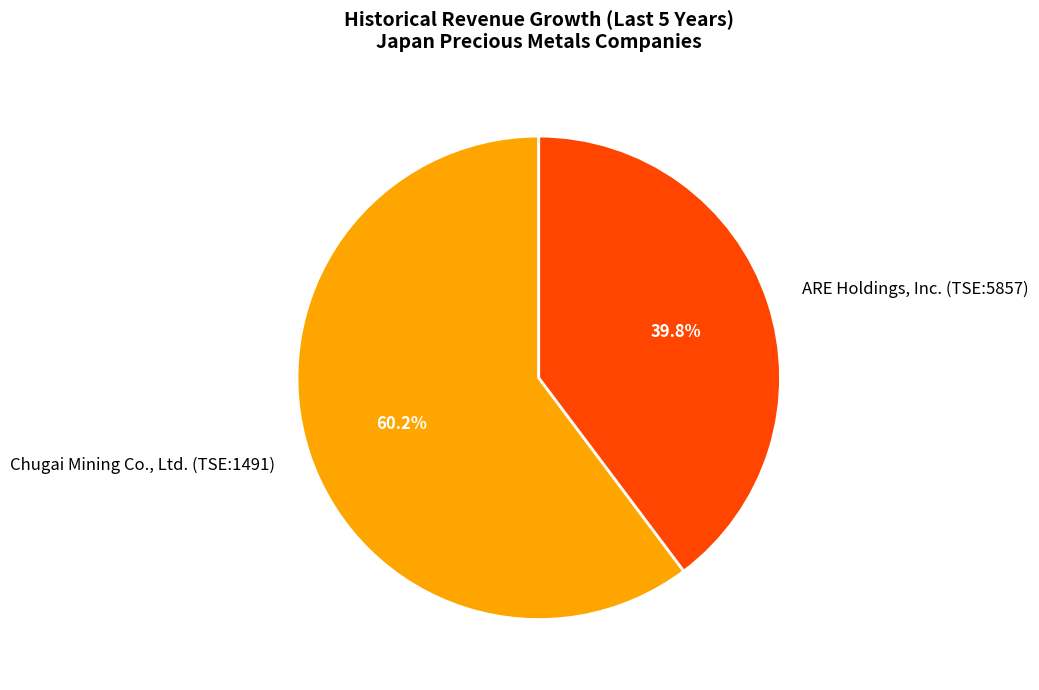

To the nearest percent, what is the difference between the largest and smallest slice percentages?

20%